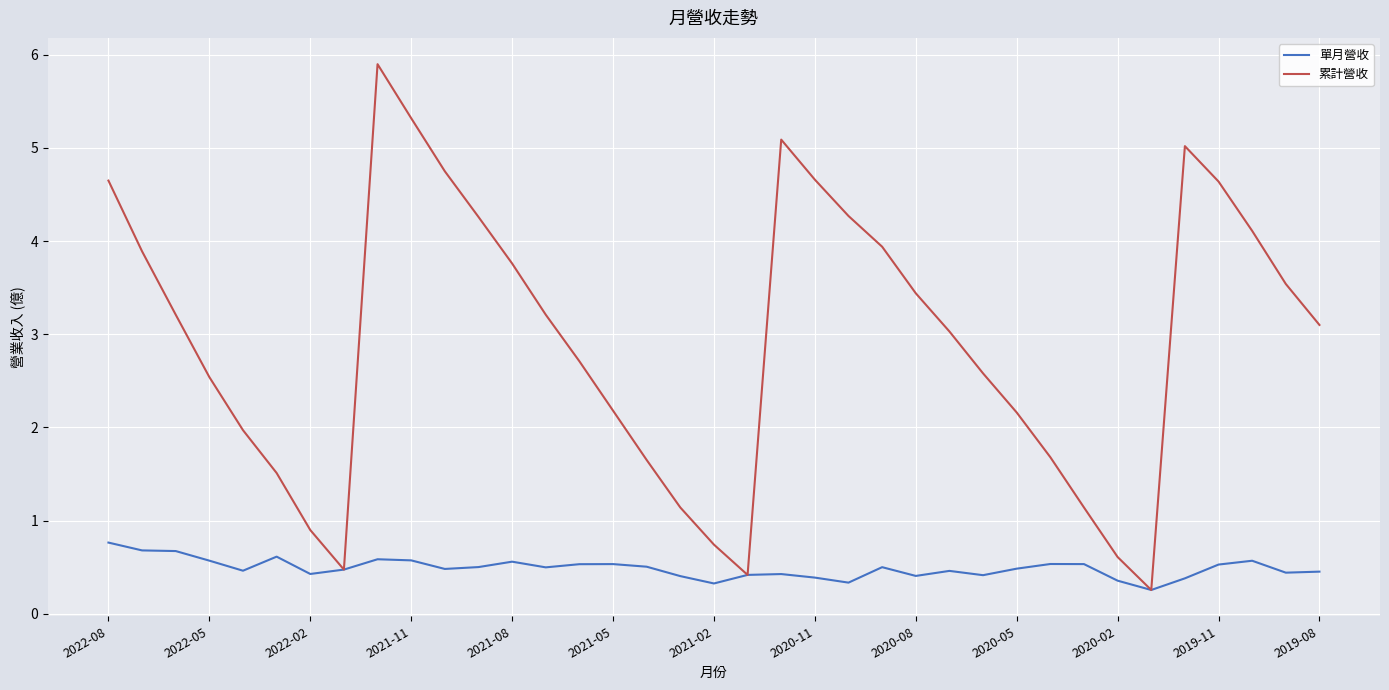

List the series in order of their peak value, lowest first.

單月營收, 累計營收